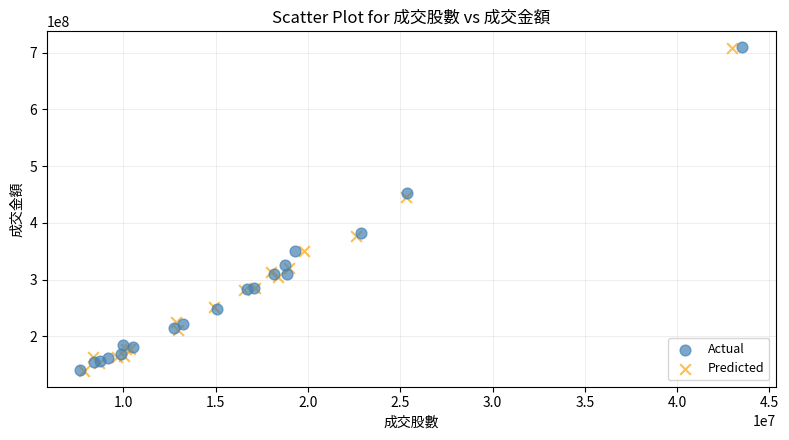

Which series has the widest spread of Y values?

Predicted